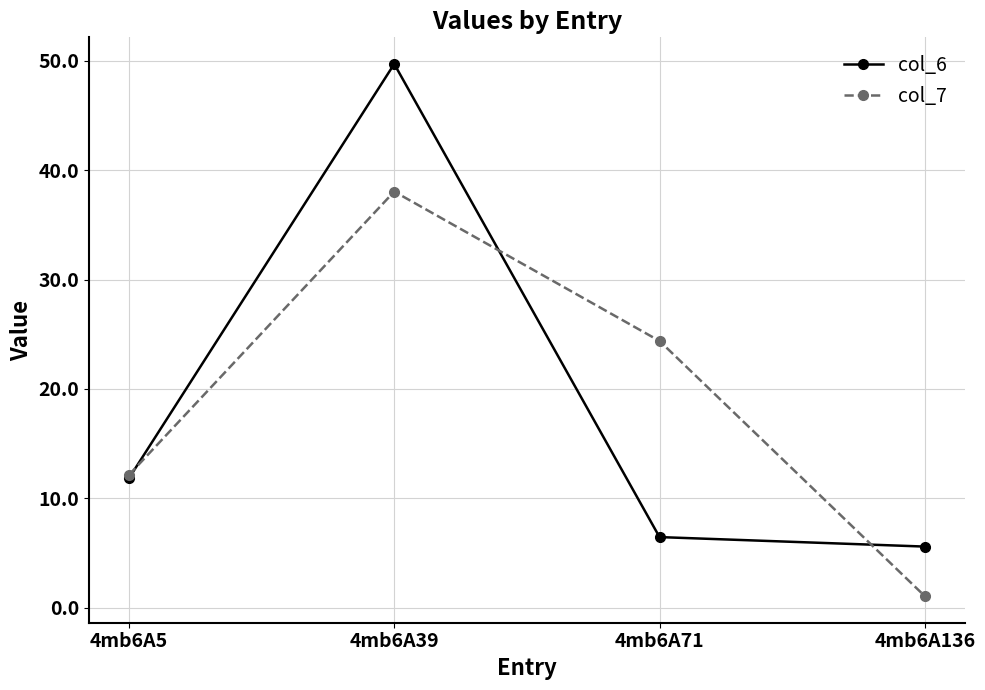

Which series ends up on top after the final intersection of col_7 and col_6?

col_6